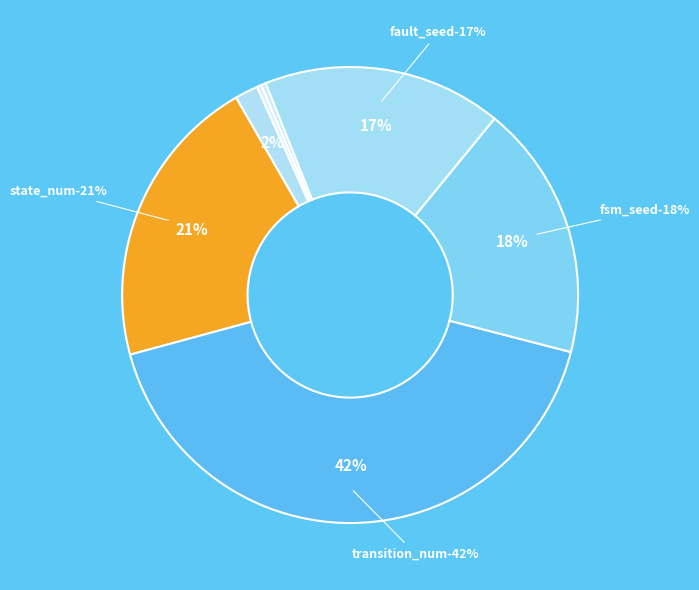

To the nearest percent, what portion does fsm_seed represent?

18%